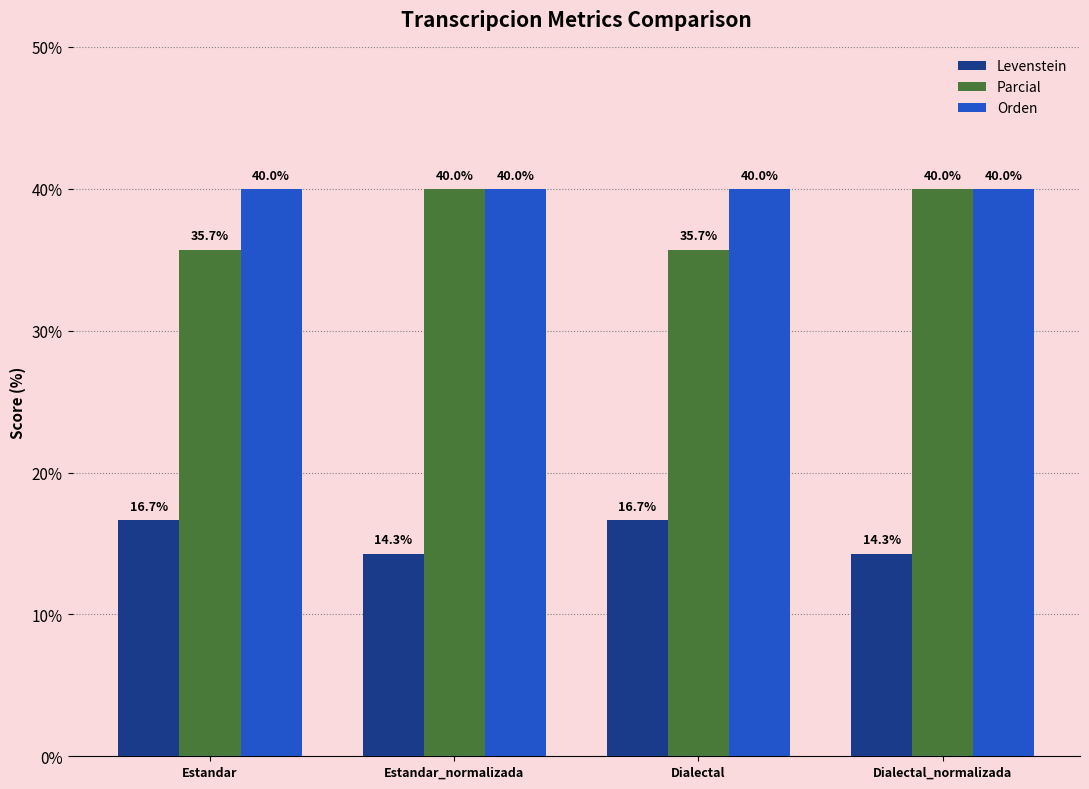

How many bars are there in total?

12